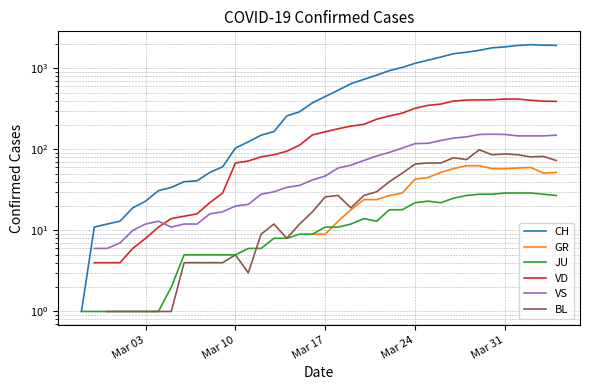

Count the CH values in the range 31 to 1156.

21